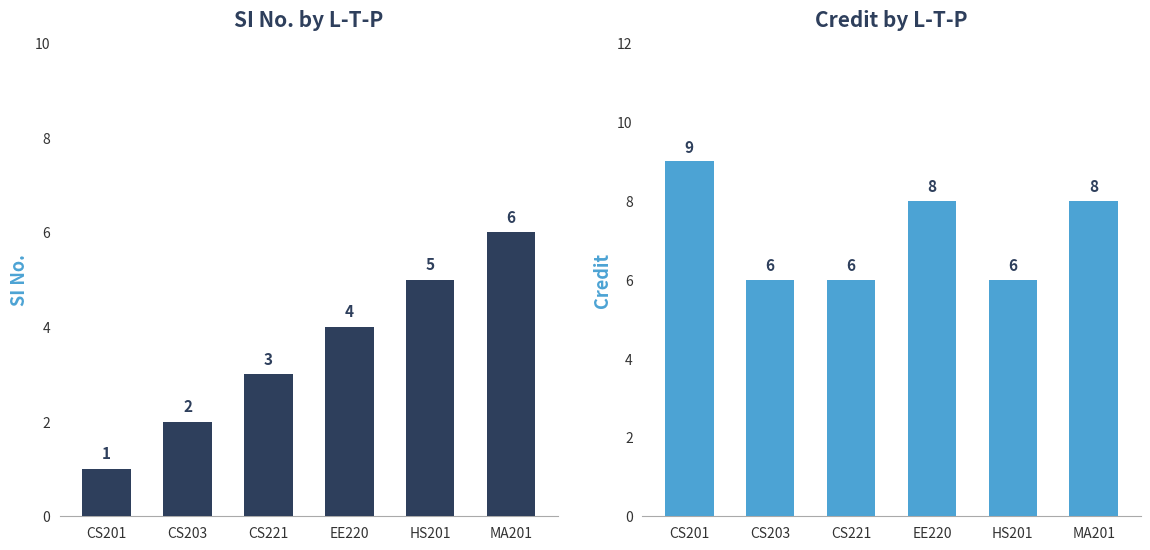

What is the lowest value of the Credit series?

6